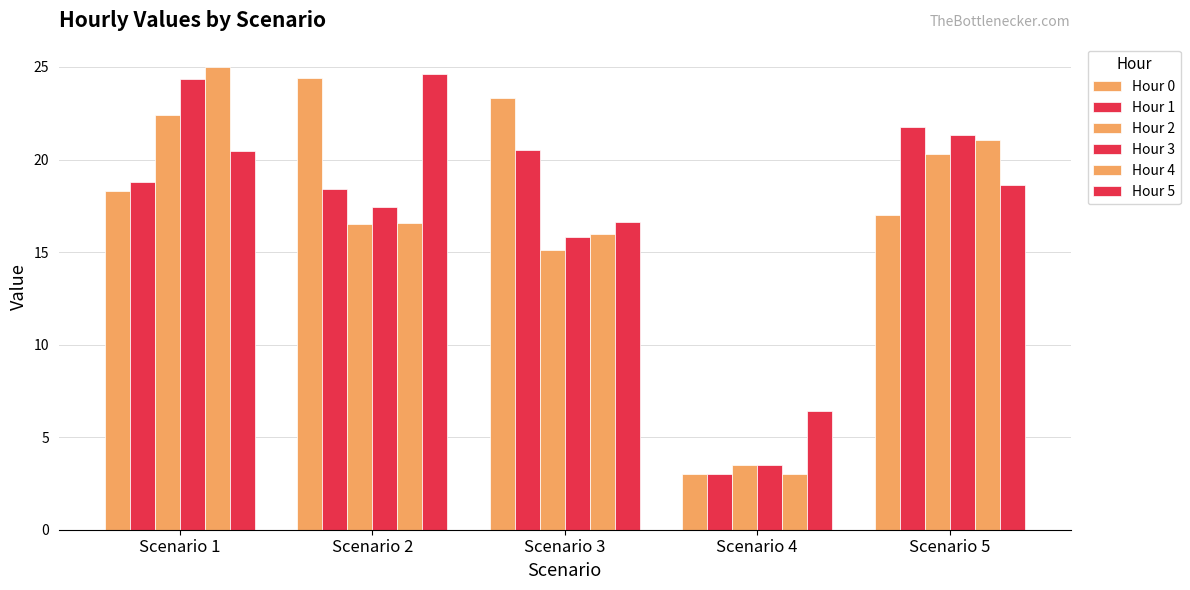

What is the total value across all series at Scenario 4?

22.3